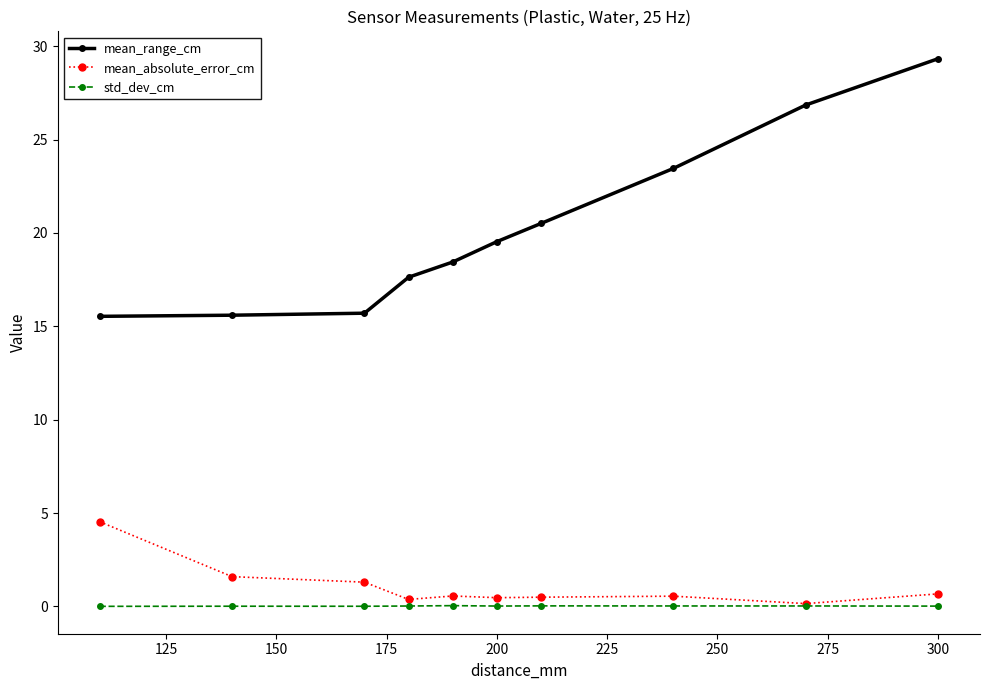

List the series in order of their peak value, highest first.

mean_range_cm, mean_absolute_error_cm, std_dev_cm